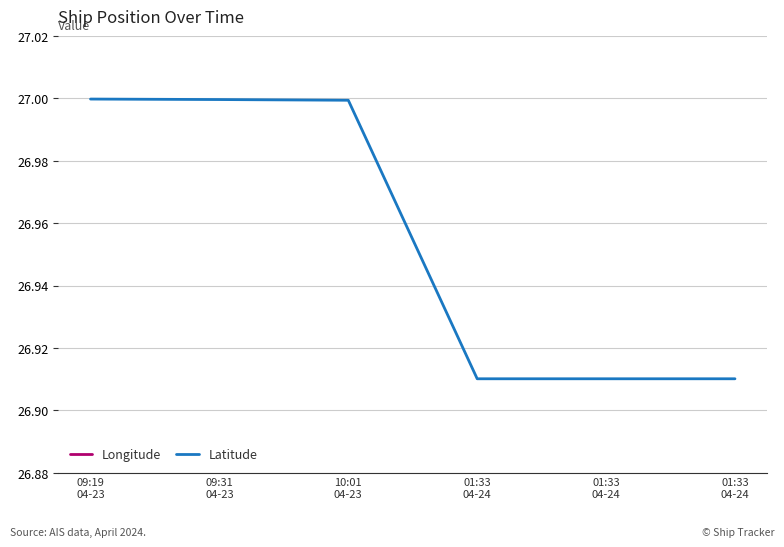

What is the total value across all series at 01:33
04-24?

147.9